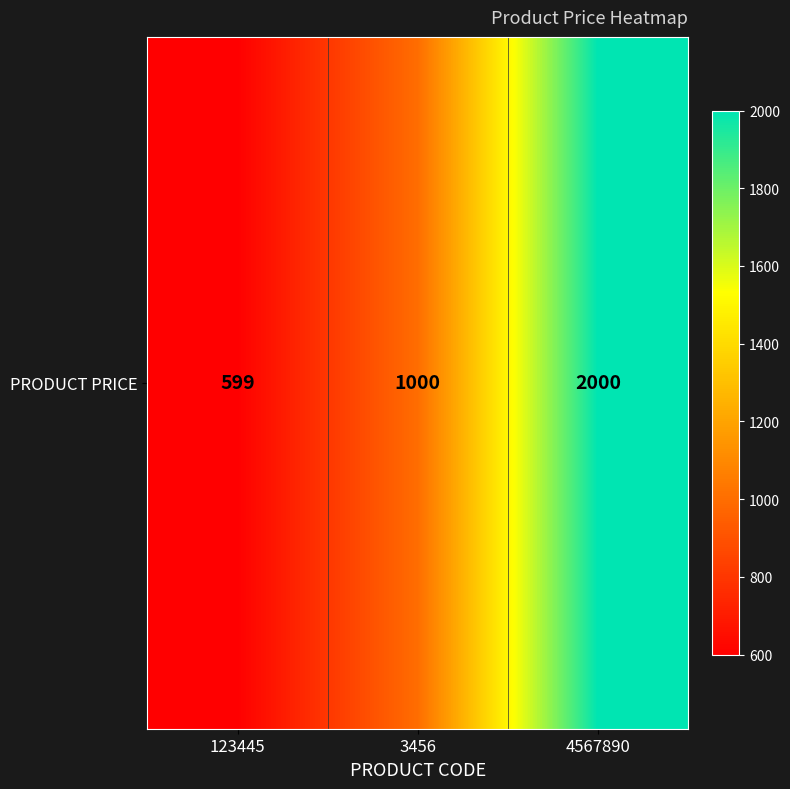

Which category has the highest value across all series?

4567890